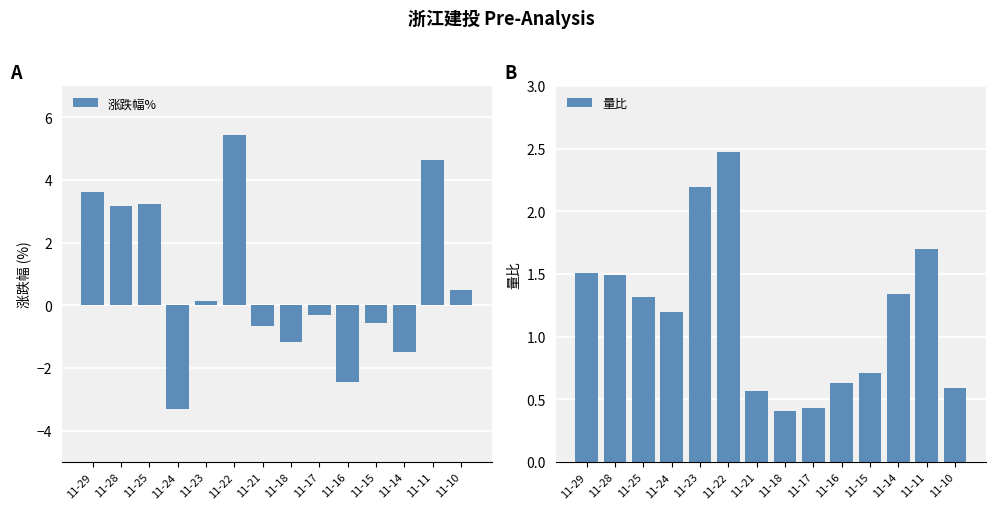

At how many categories does at least one series exceed -1?

14